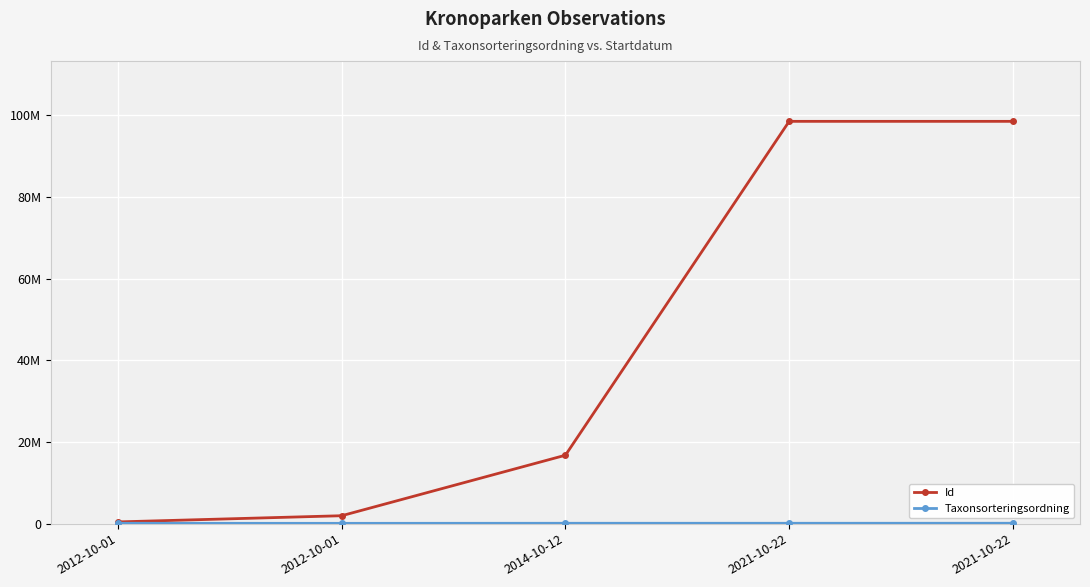

Rank the series at 2021-10-22 from highest to lowest value.

Id, Taxonsorteringsordning